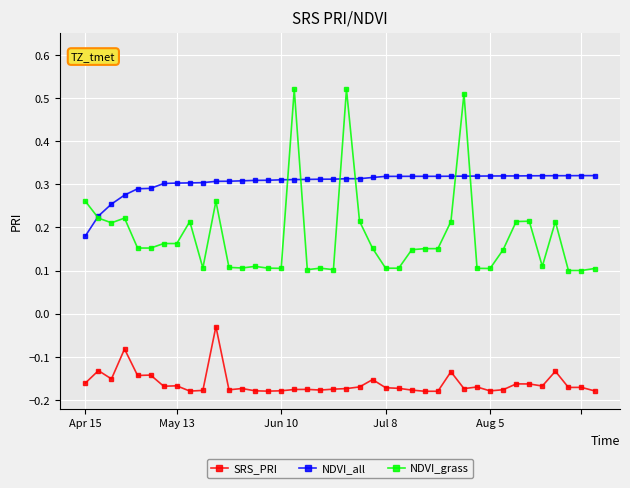

List the series in order of their peak value, highest first.

NDVI_grass, NDVI_all, SRS_PRI